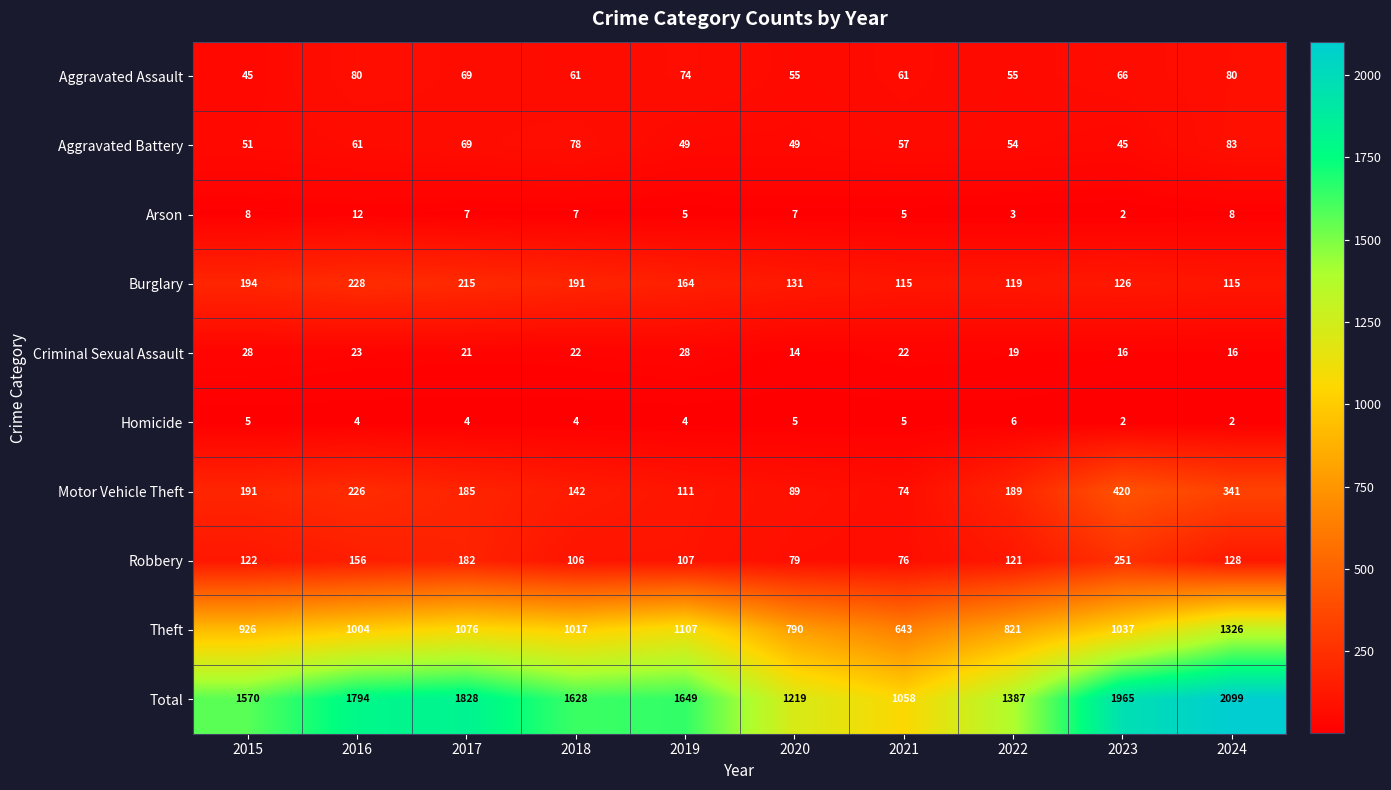

True or false: Criminal Sexual Assault has a value of 21 at 2017.

True